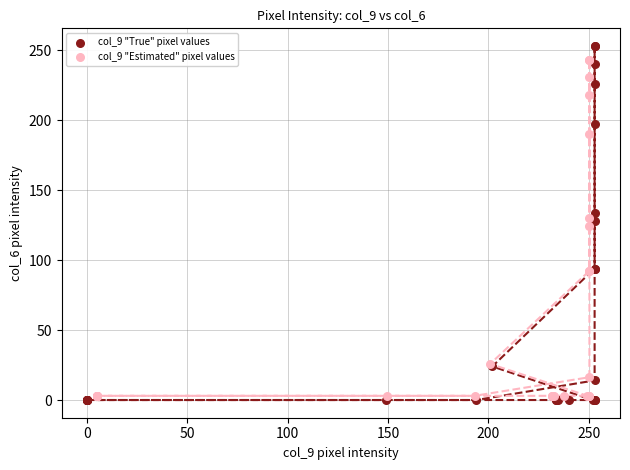

Which series contains the highest Y value?

col_9 "True" pixel values